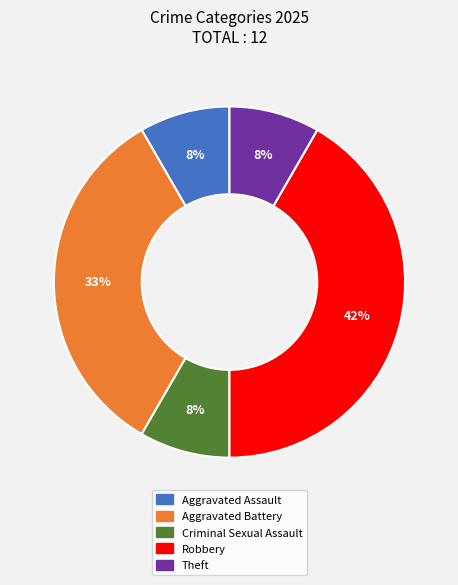

Combined, do Aggravated Assault and Criminal Sexual Assault account for over 50%?

No